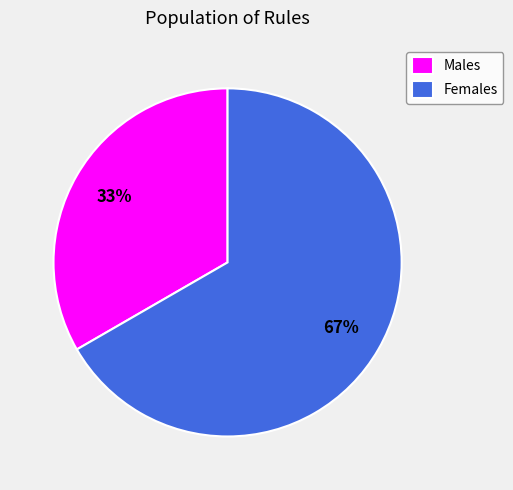

Which has a higher value, Females or Males?

Females